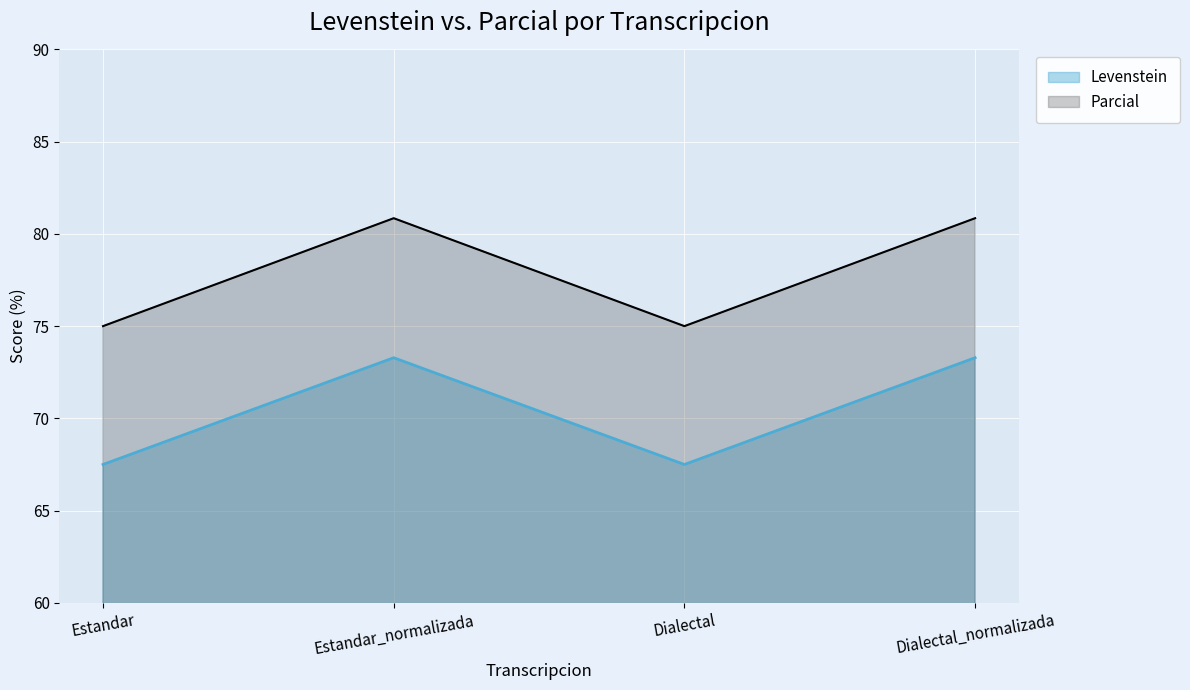

At which label does Levenstein first exceed 73?

Estandar_normalizada